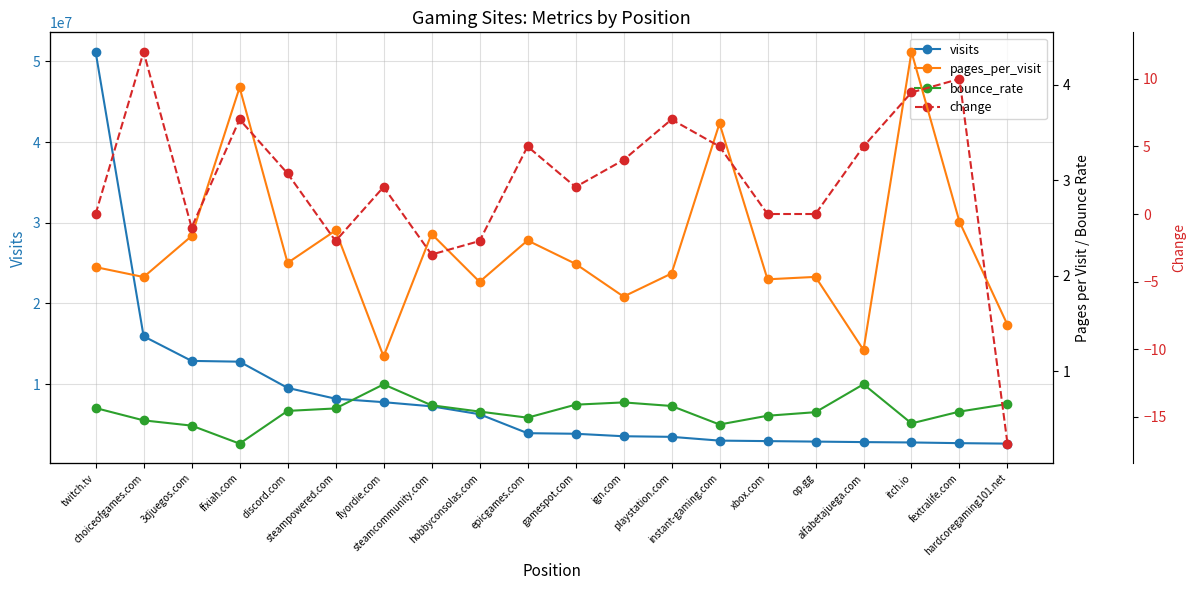

The bounce_rate series shows 0.6 at hobbyconsolas.com. True or false?

True